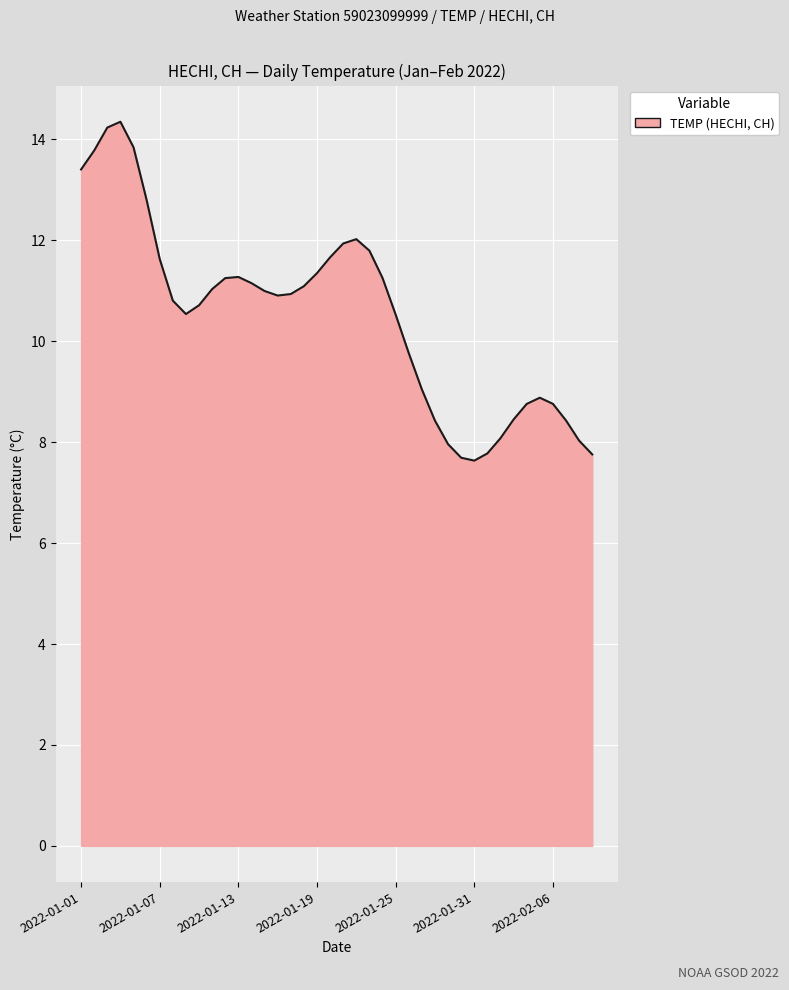

True or false: the data has more than 2 interior local peaks.

True